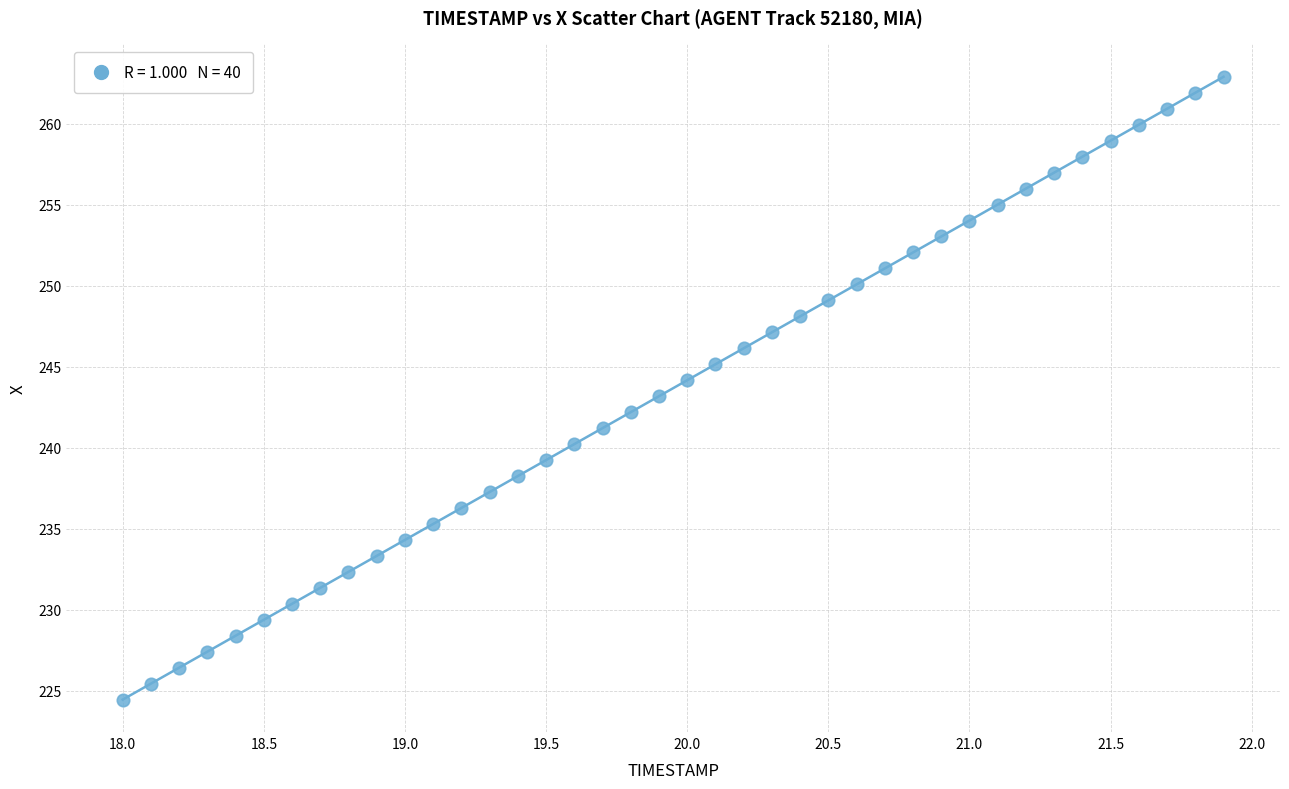

What is the range of X values (max minus min)?

3.9